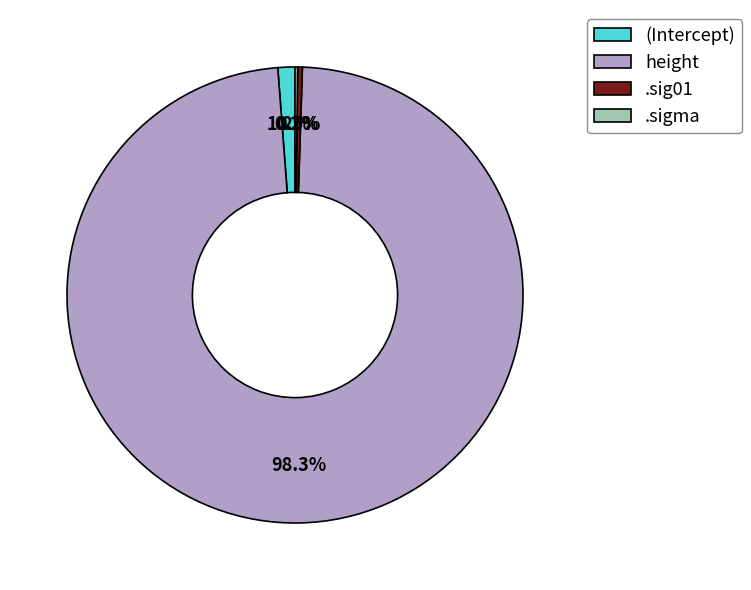

What is the majority slice?

height